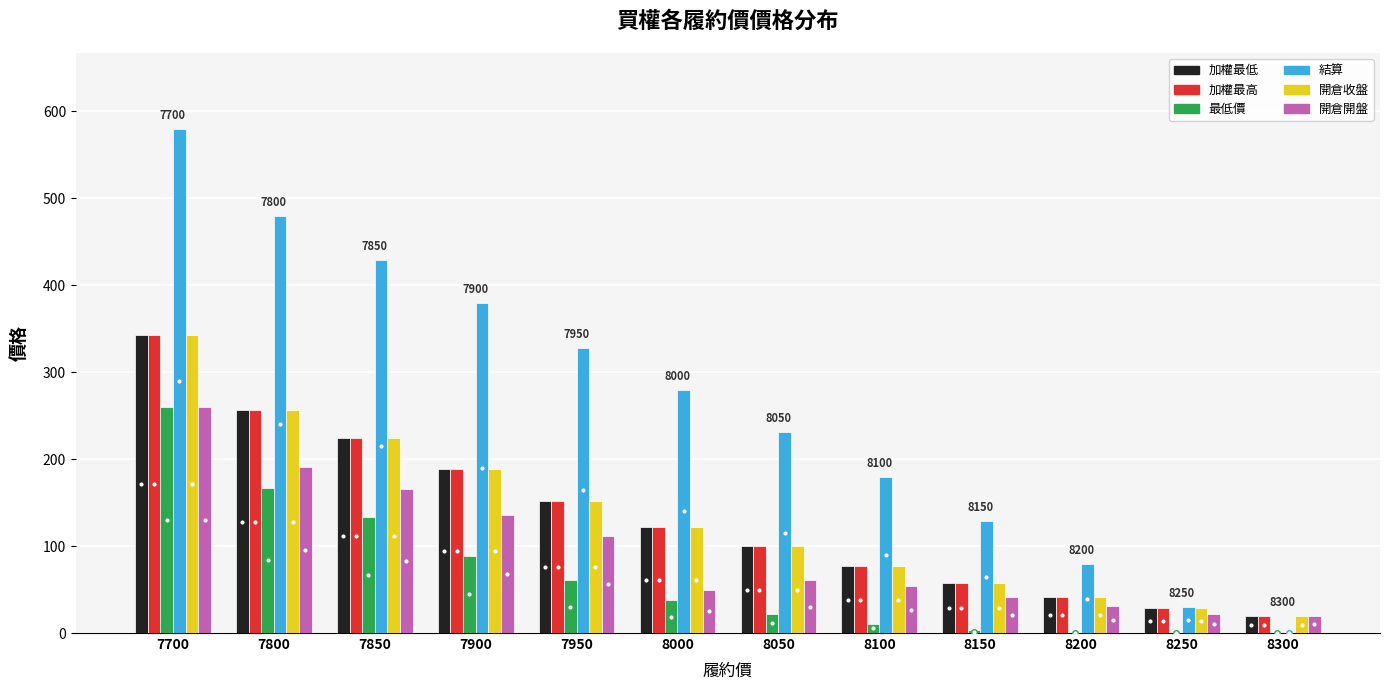

The 最低價 series shows 61.0 at 7950. True or false?

True